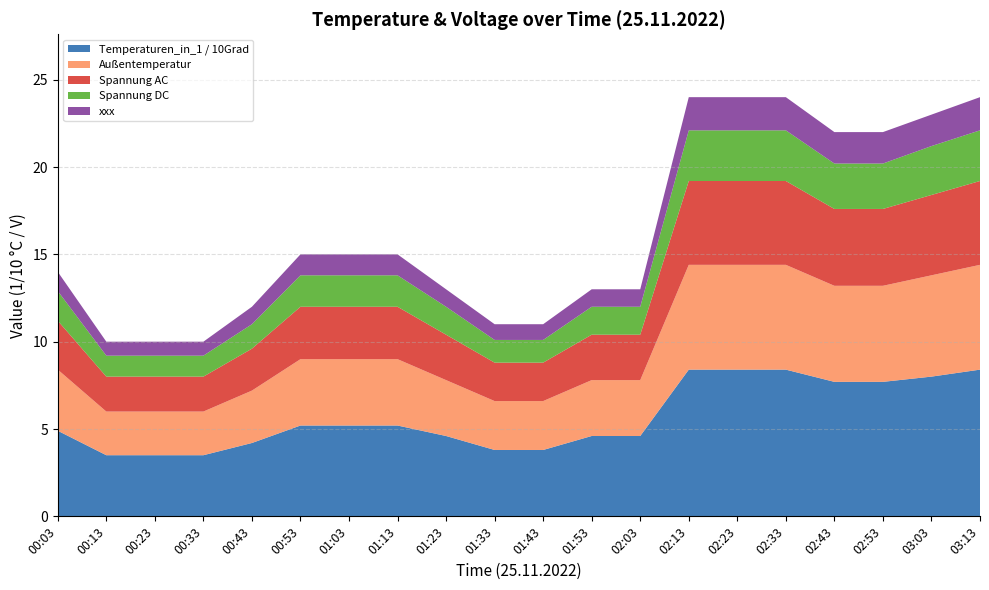

What is the total value across all series at 01:03?

15.0